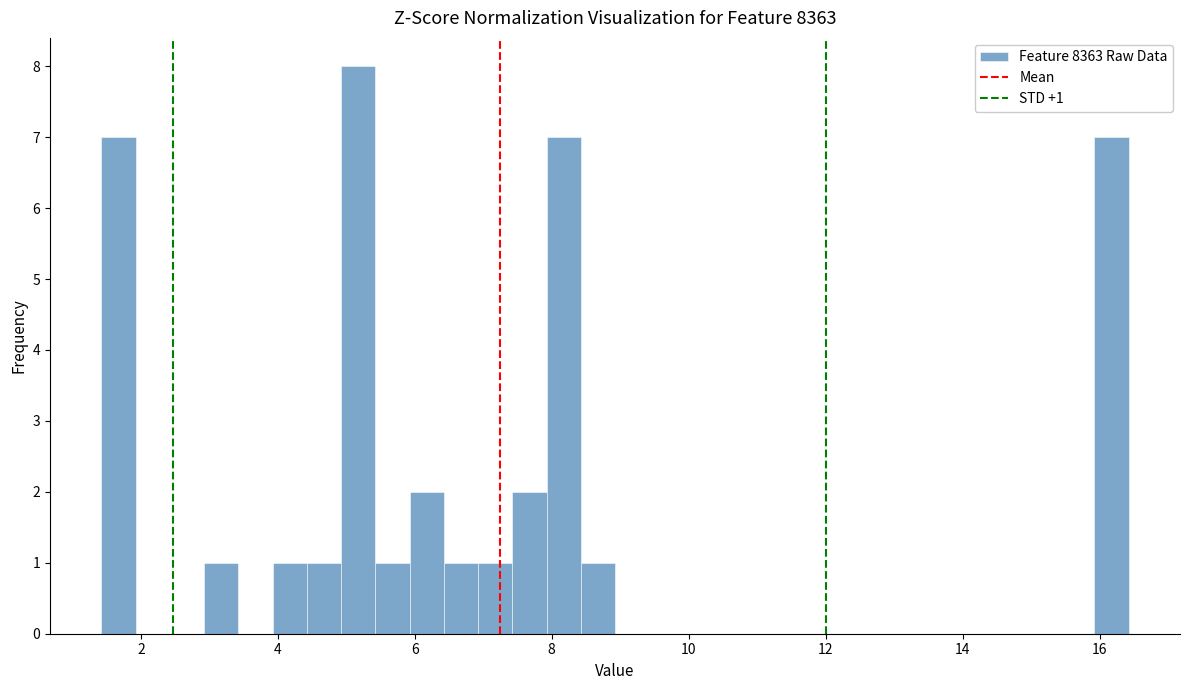

Around what value on the x-axis is the tallest bar? Give the approximate position of its centre, as read against the axis.

5.2